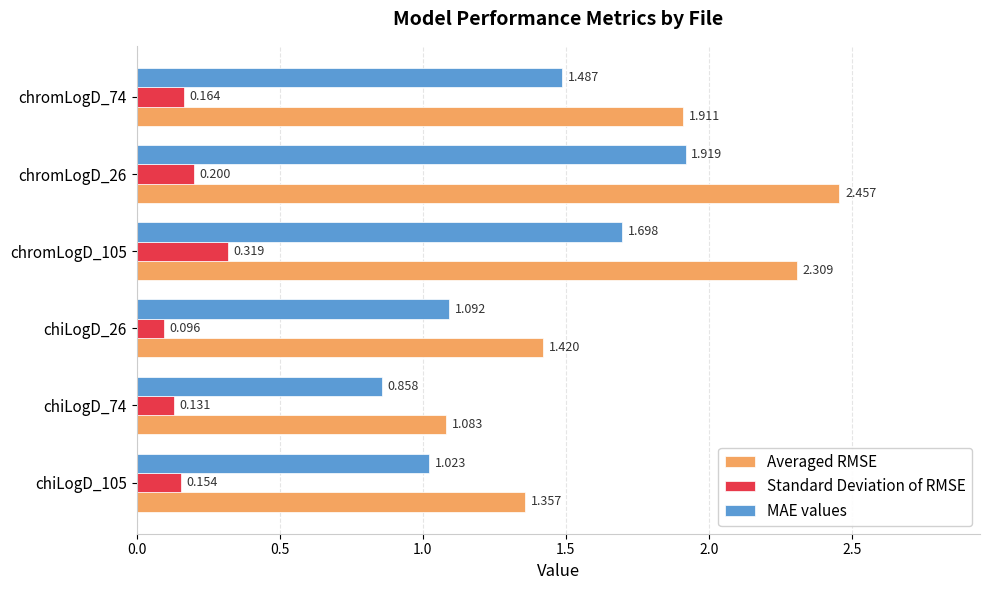

Rank the series by their maximum value, from lowest to highest.

Standard Deviation of RMSE, MAE values, Averaged RMSE